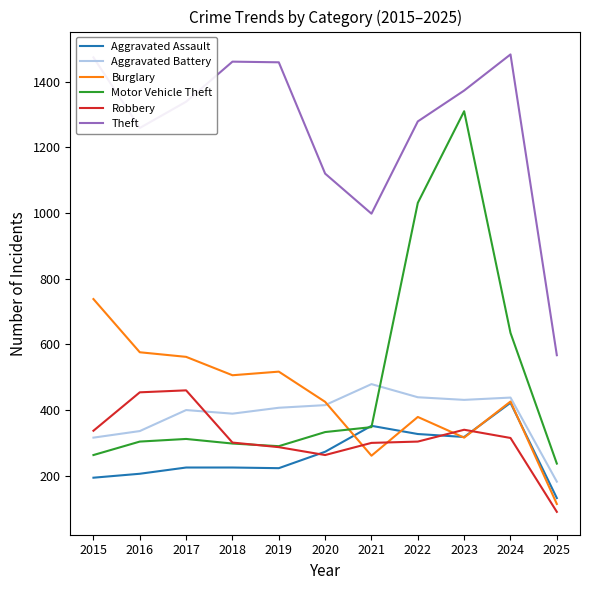

Is it true that Burglary equals 114 at 2025?

True